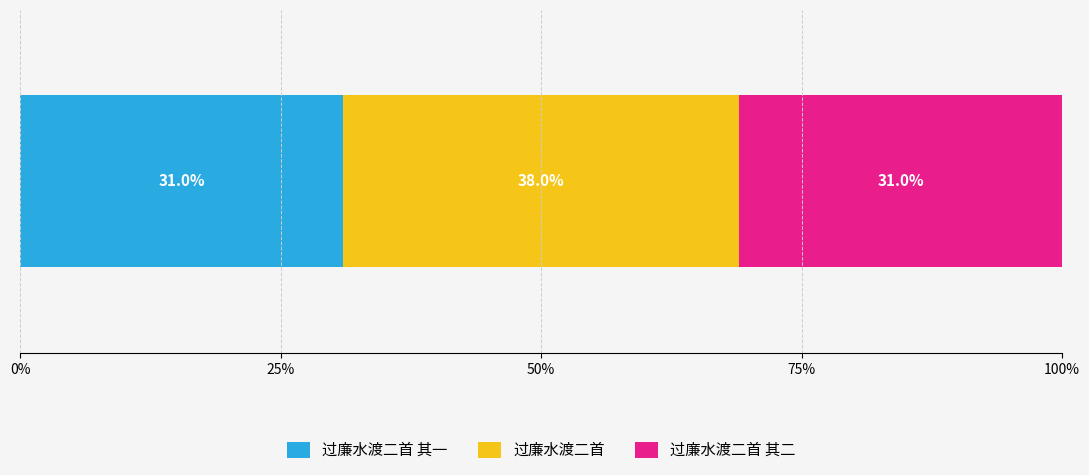

What is the label of the 1st bar from the right?

过廉水渡二首 其二